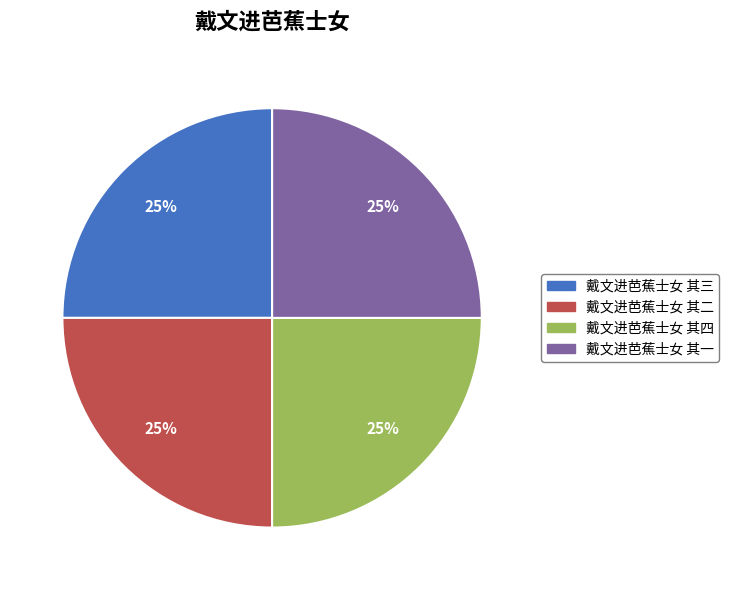

What percentage is the 戴文进芭蕉士女 其二 slice, to the nearest percent?

25%